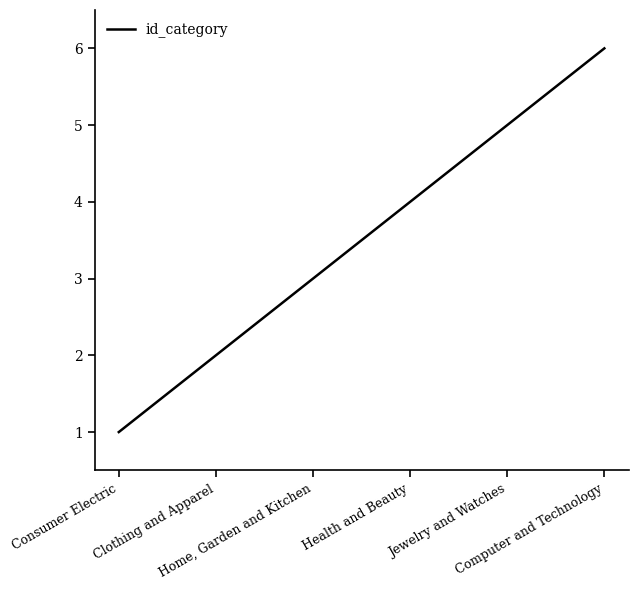

Where is the data nearest to the value 3?

Home, Garden and Kitchen